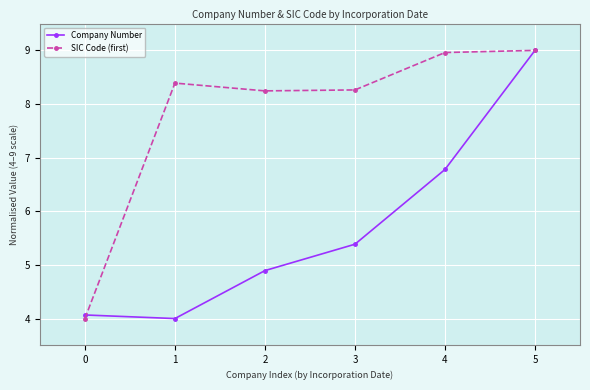

How many data points in Company Number are less than 5?

3